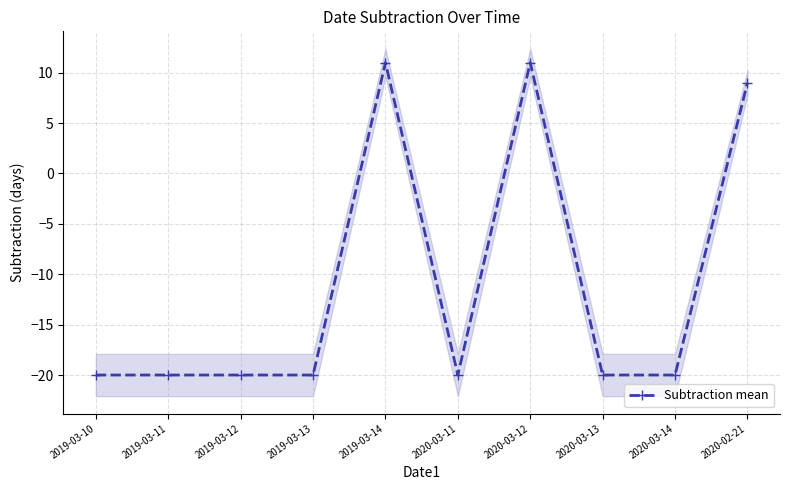

Is it true that the value at 2020-02-21 is 12?

False